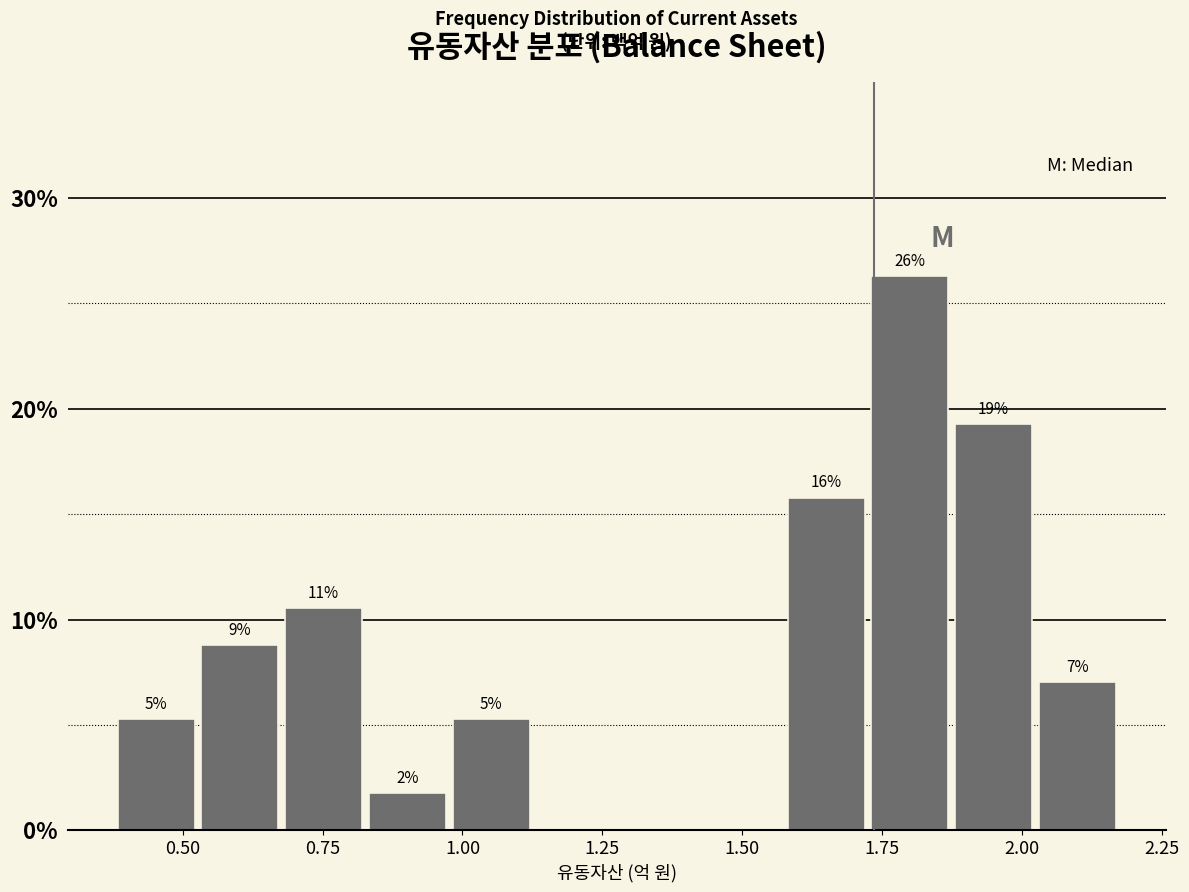

Read against the x-axis, roughly where is the centre of the tallest bar?

1.80